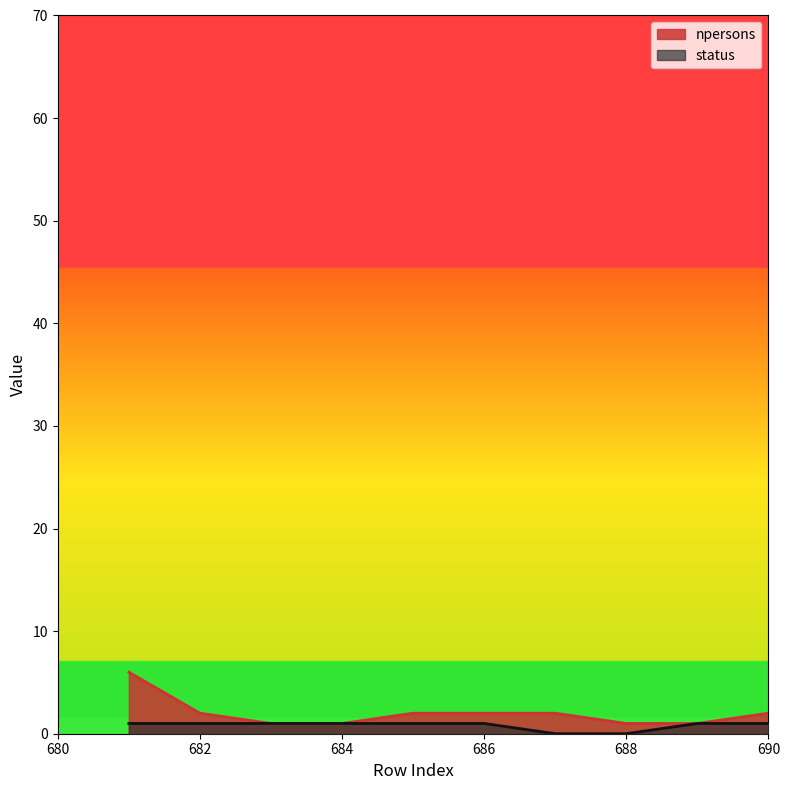

The status series shows 0 at 688. True or false?

True